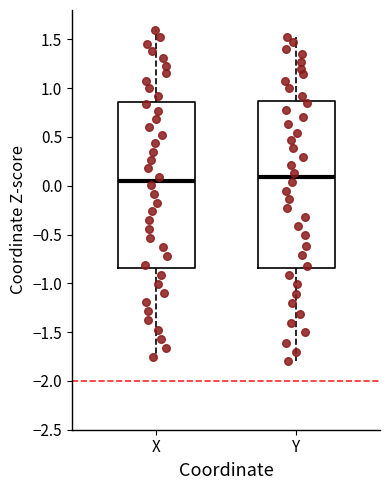

Reading left to right, read every box against the y-axis: the position of its median line, the range the box covers, and the ends of its whiskers. The values are not printed on the chart, so give them approximately, as read against the axis.

X: median 0.05, box -0.85 to 0.85, whiskers -1.75 to 1.60
Y: median 0.10, box -0.85 to 0.85, whiskers -1.80 to 1.55